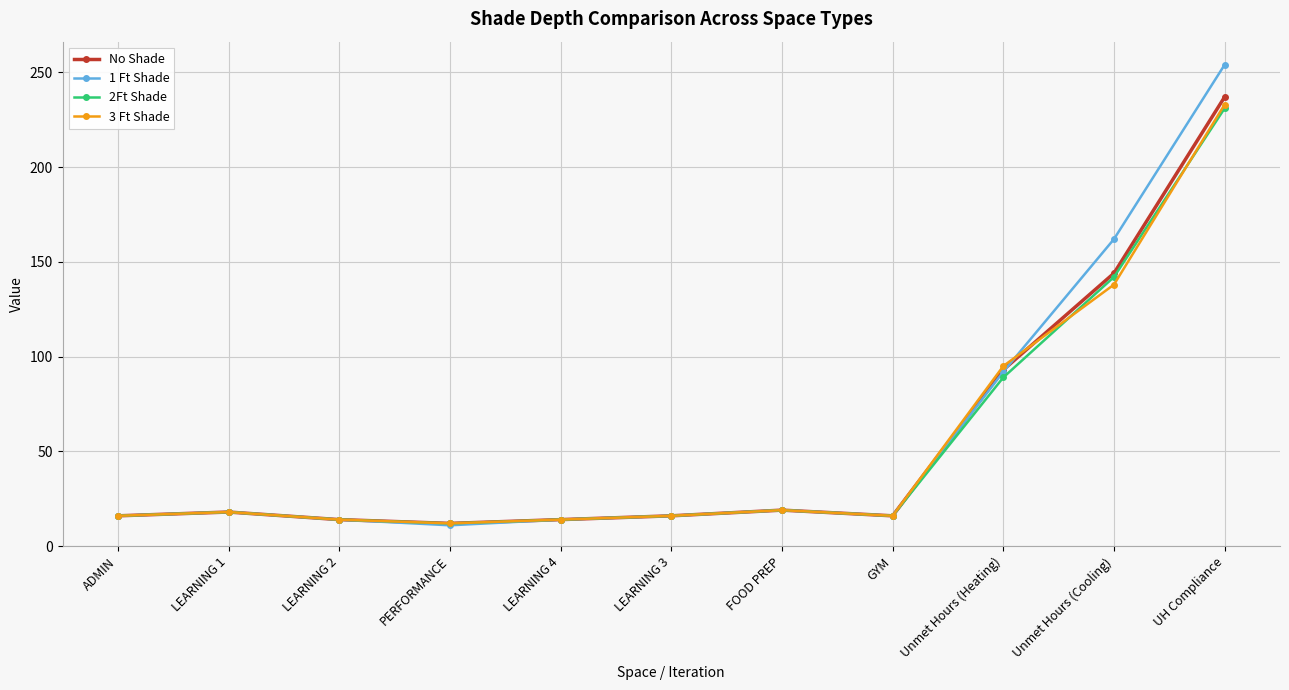

What is the maximum value shown in the chart?

254